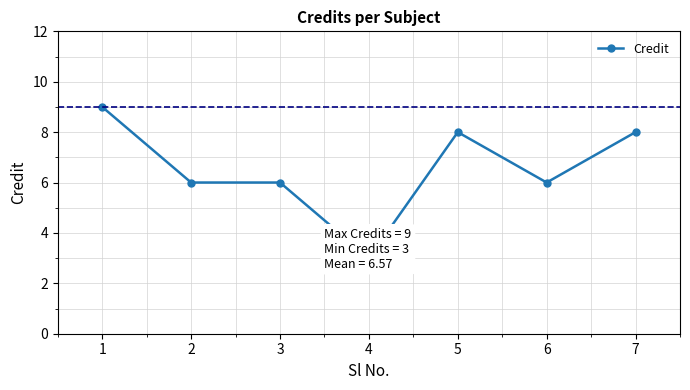

True or false: the data has more than 0 interior local peaks.

True